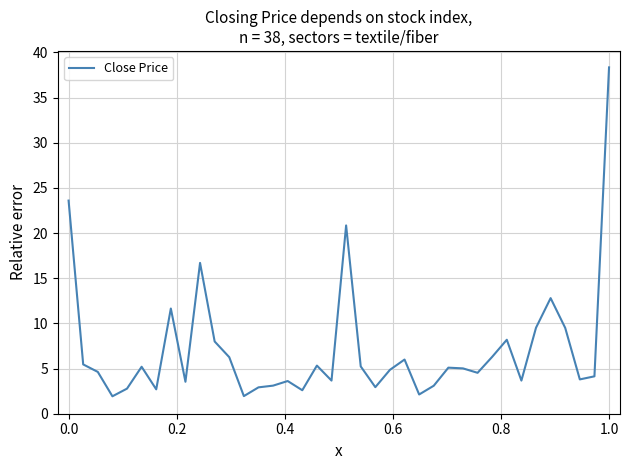

What is the difference between the maximum and minimum values?

36.4